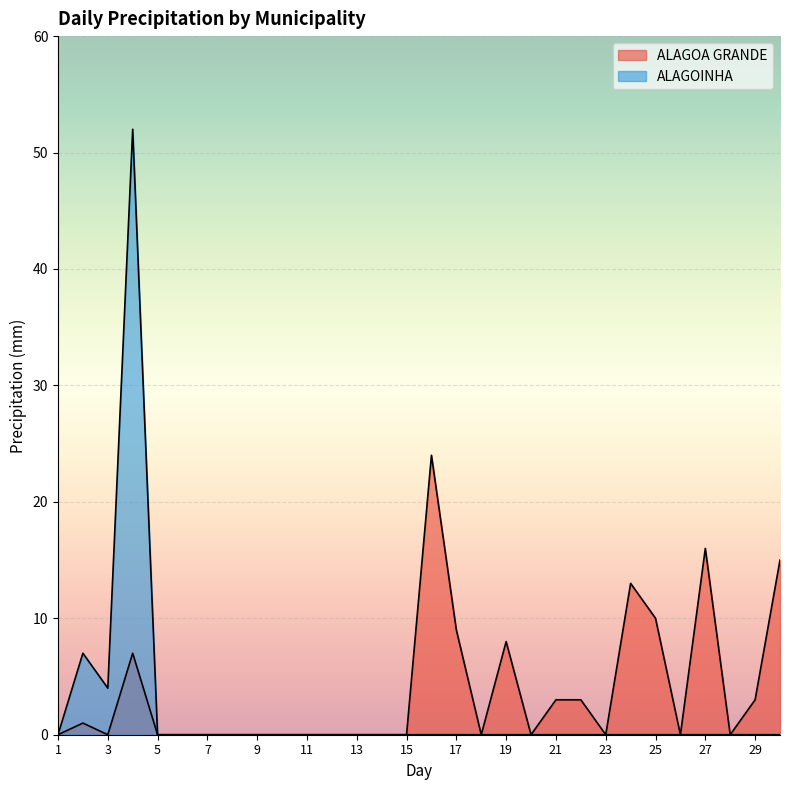

True or false: ALAGOA GRANDE has more than 2 interior local peaks.

True